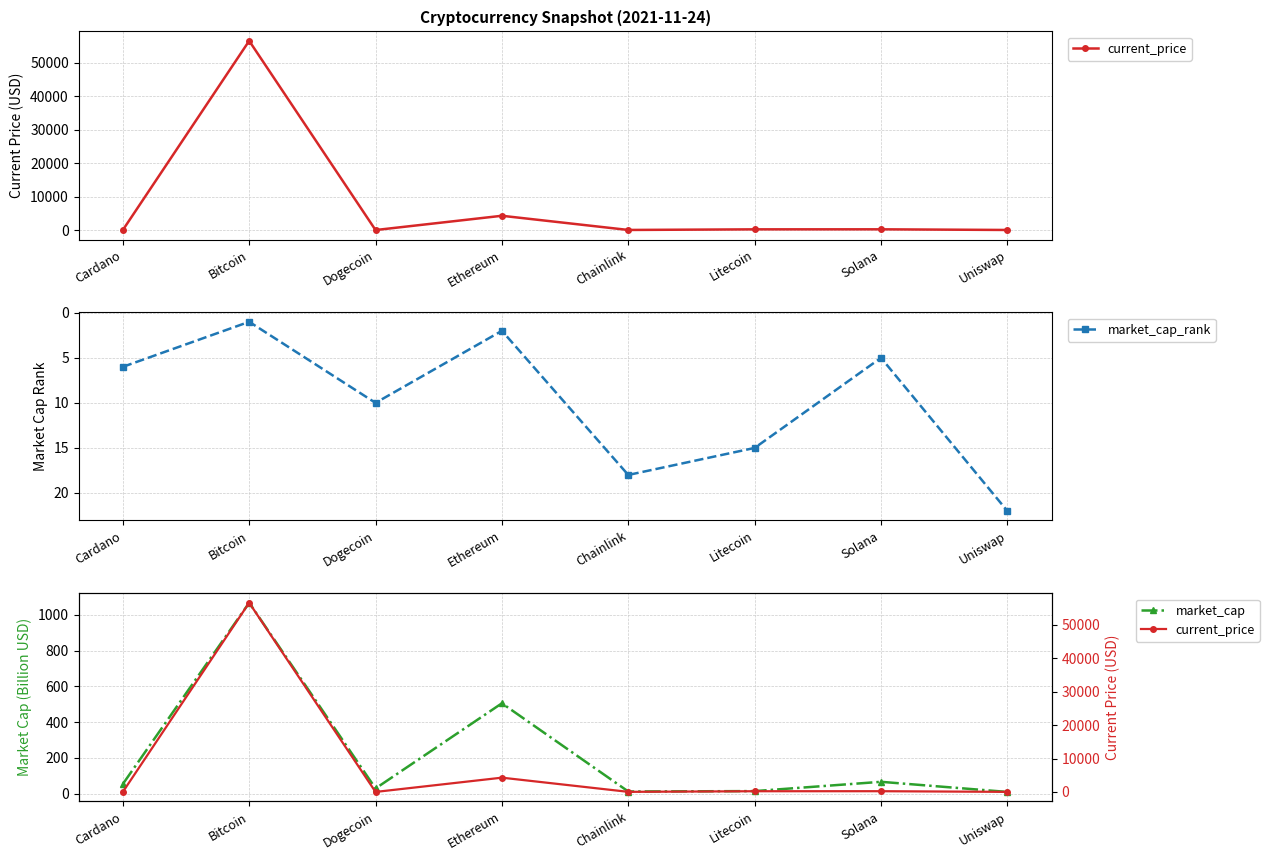

Rank the series by their maximum value, from highest to lowest.

current_price, market_cap, market_cap_rank